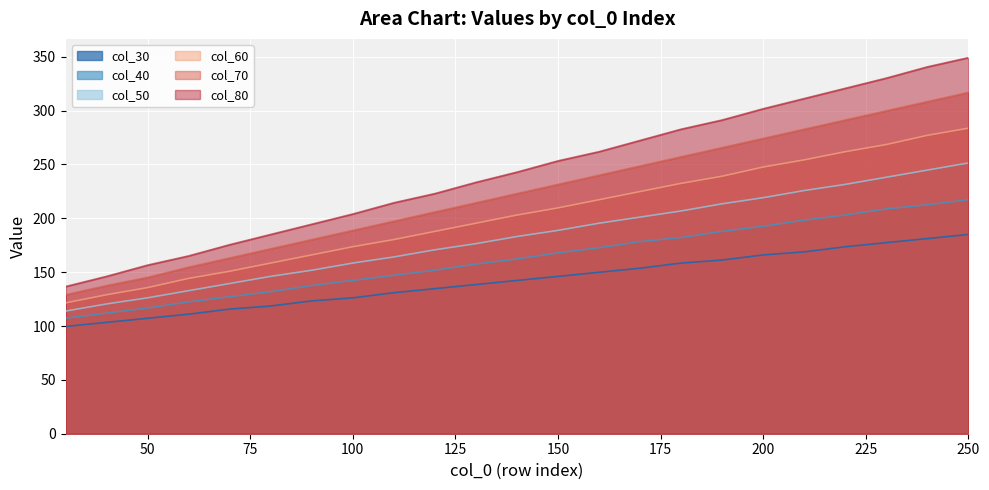

What is the minimum value for col_40?

107.2